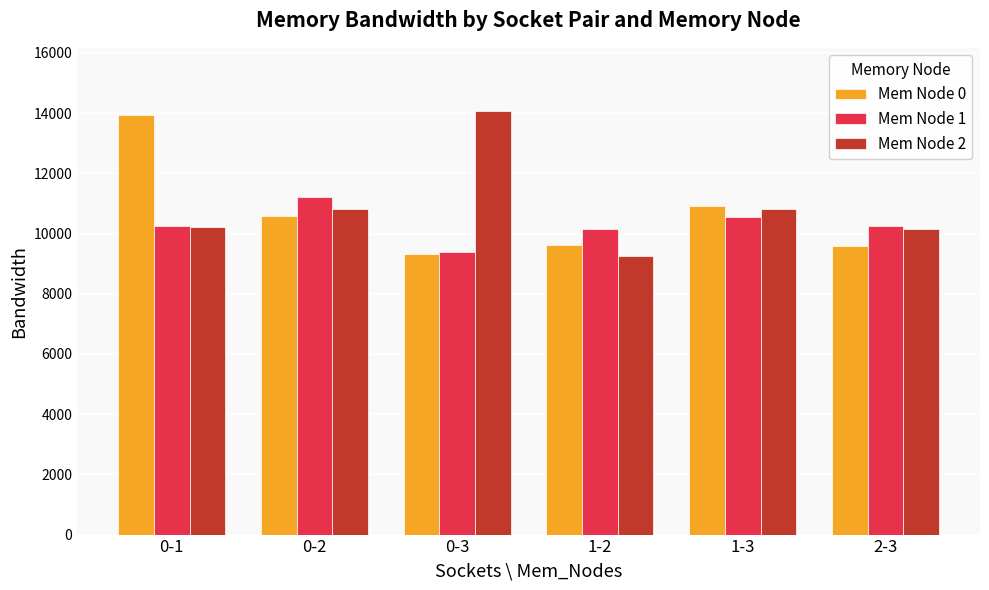

What is the label of the 3rd bar from the right?

1-2